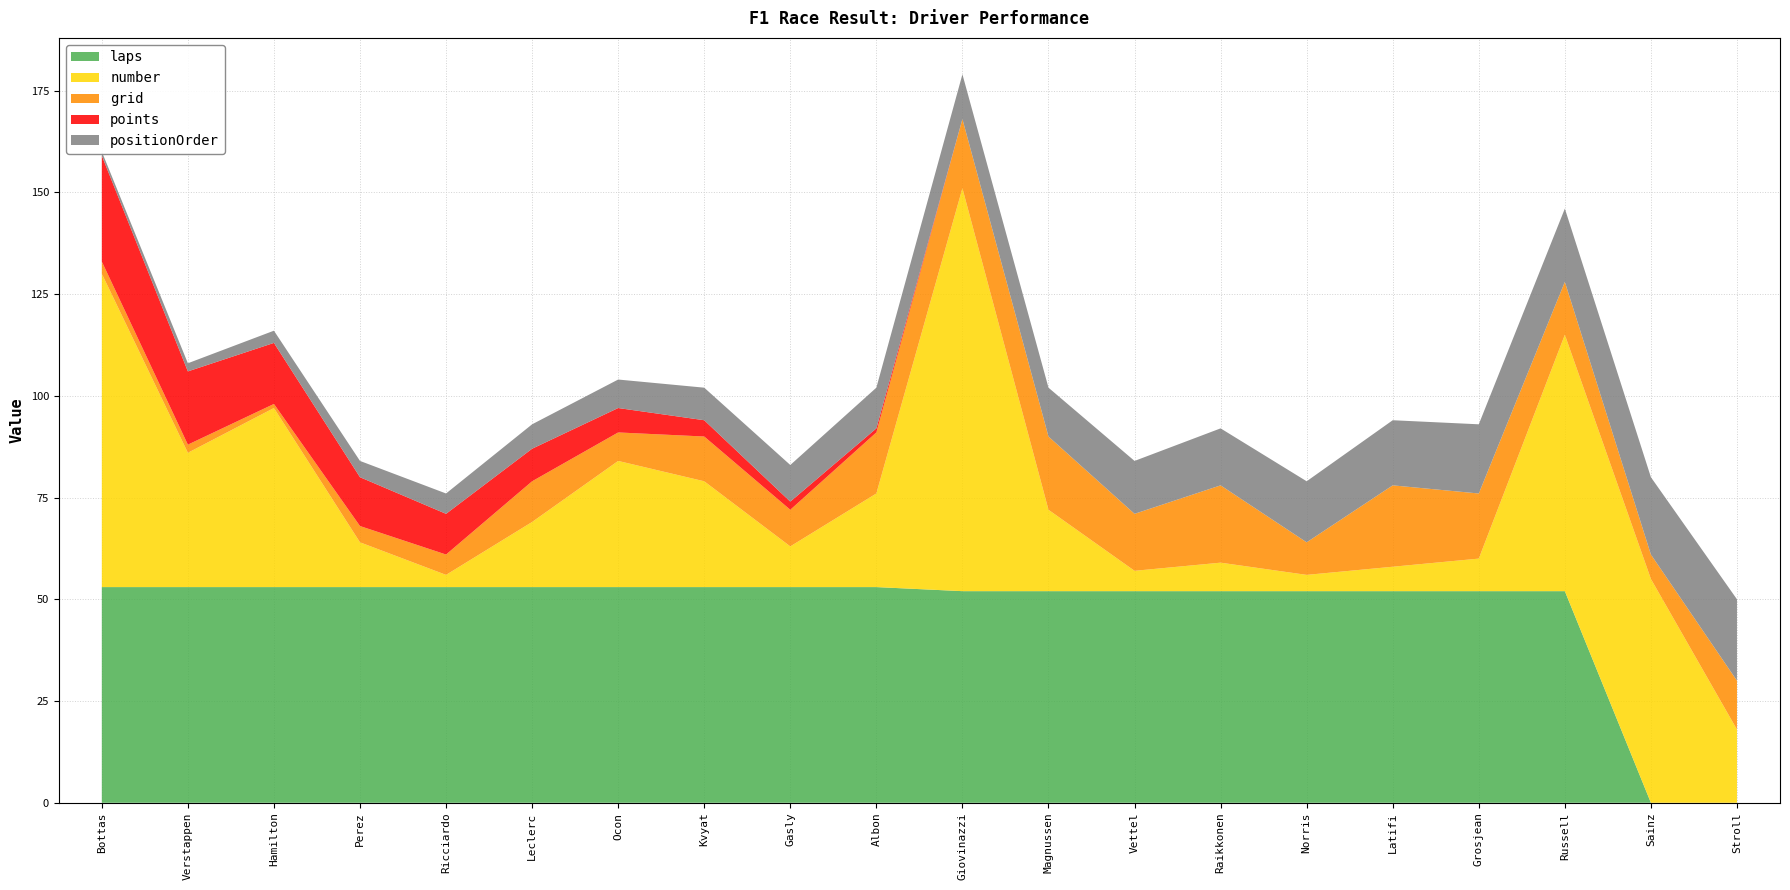

Reading left to right, what are all the values shown in this chart?

grid: 3	2	1	4	5	10	7	11	9	15	17	18	14	19	8	20	16	13	6	12
positionOrder: 1	2	3	4	5	6	7	8	9	10	11	12	13	14	15	16	17	18	19	20
points: 26	18	15	12	10	8	6	4	2	1	0	0	0	0	0	0	0	0	0	0
laps: 53	53	53	53	53	53	53	53	53	53	52	52	52	52	52	52	52	52	0	0
number: 77	33	44	11	3	16	31	26	10	23	99	20	5	7	4	6	8	63	55	18